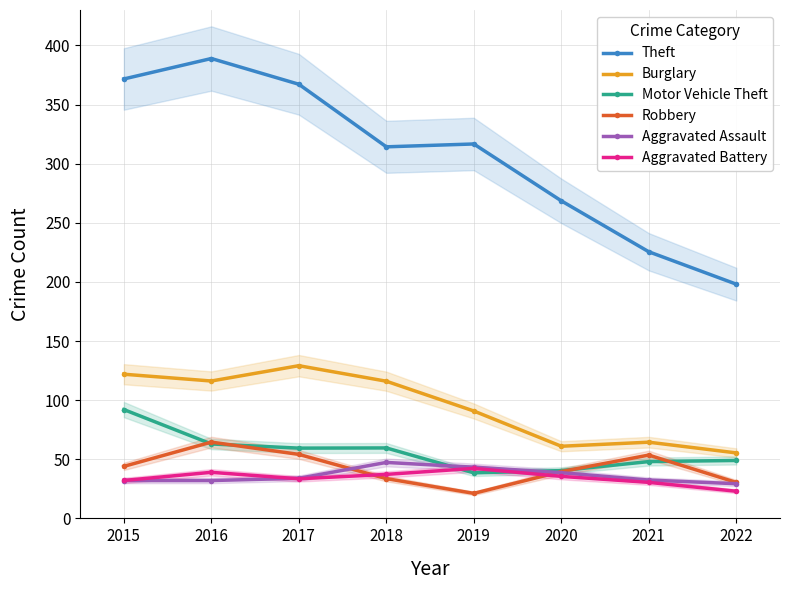

Is it true that Robbery equals 39.6 at 2020?

True